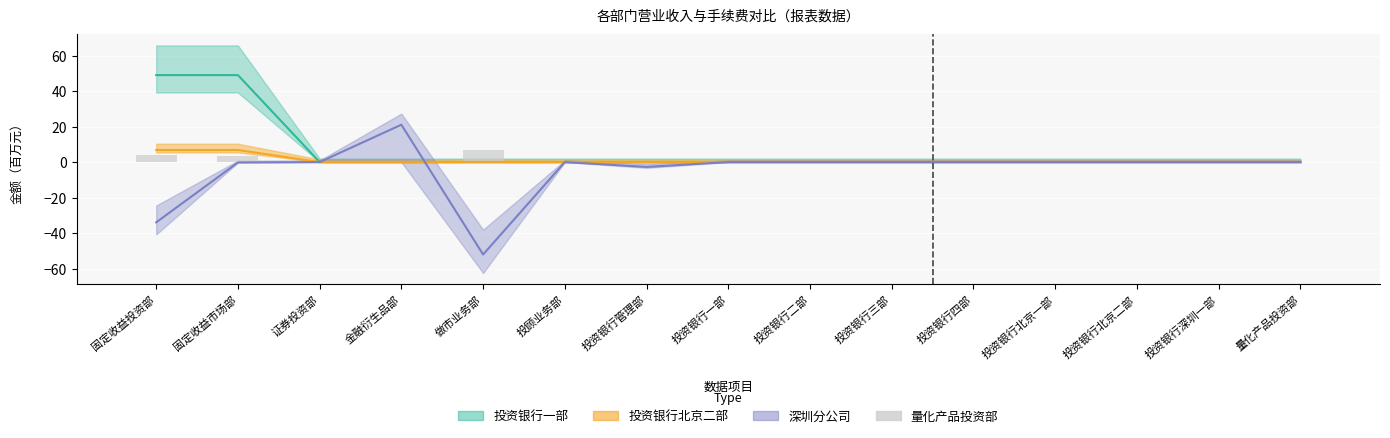

What is the value of the 3rd bar from the left?

0.1